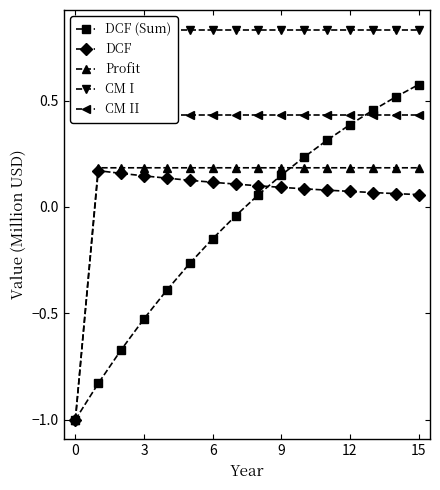

The DCF series shows 0.1 at 14. True or false?

True